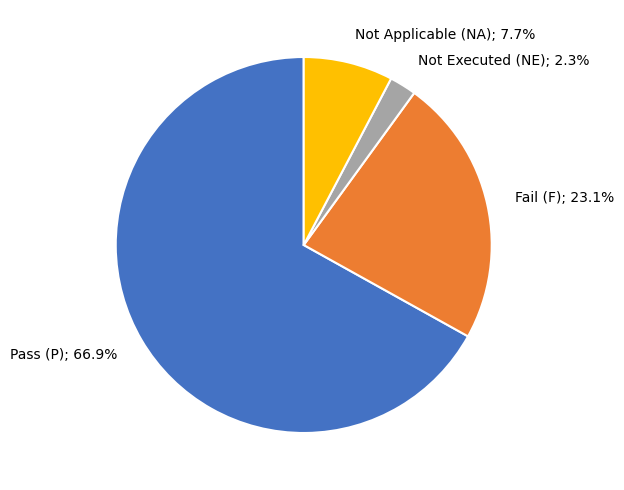

Is there a majority slice in this chart?

Yes